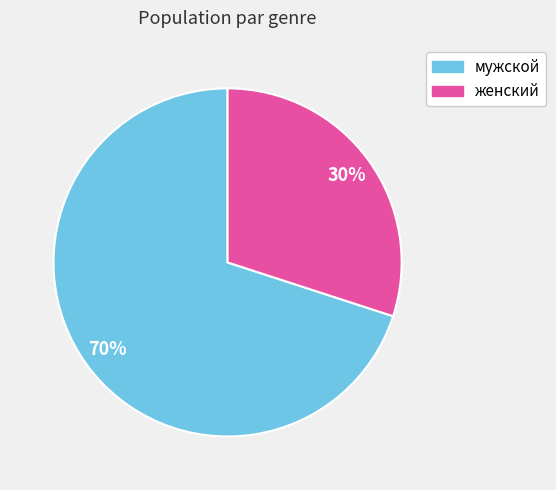

Between женский and мужской, which is larger?

мужской